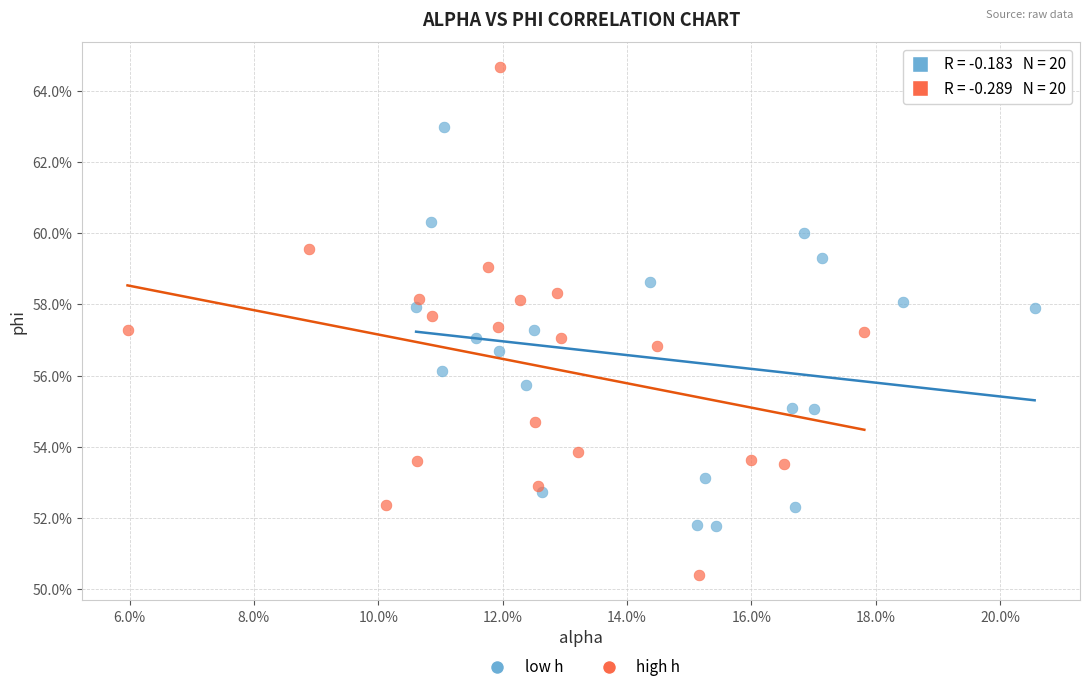

Which series has the largest Y range (max minus min)?

high h